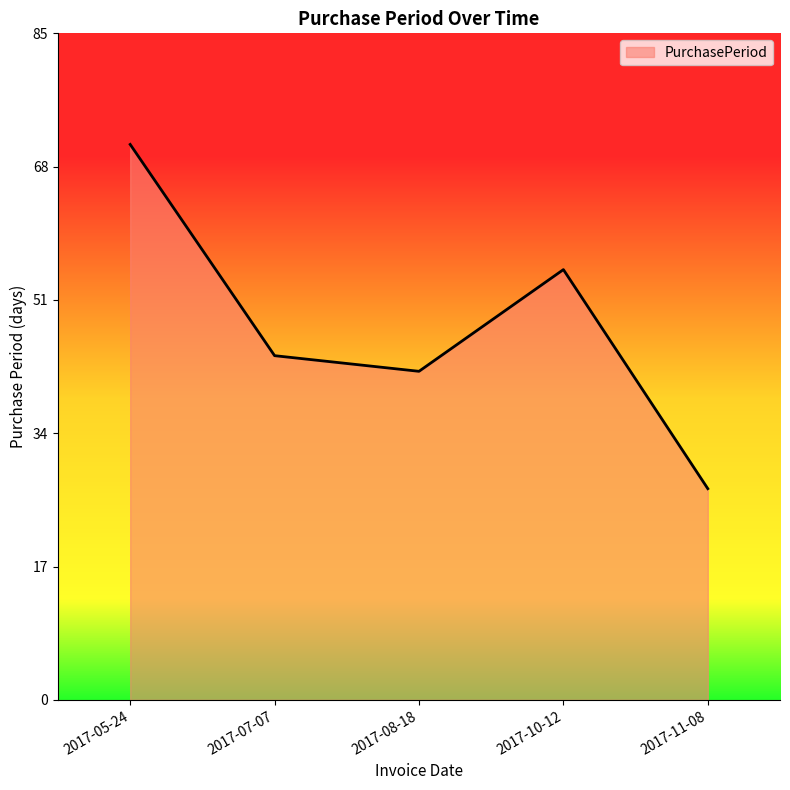

List the labels in order of value, largest first.

2017-05-24, 2017-10-12, 2017-07-07, 2017-08-18, 2017-11-08